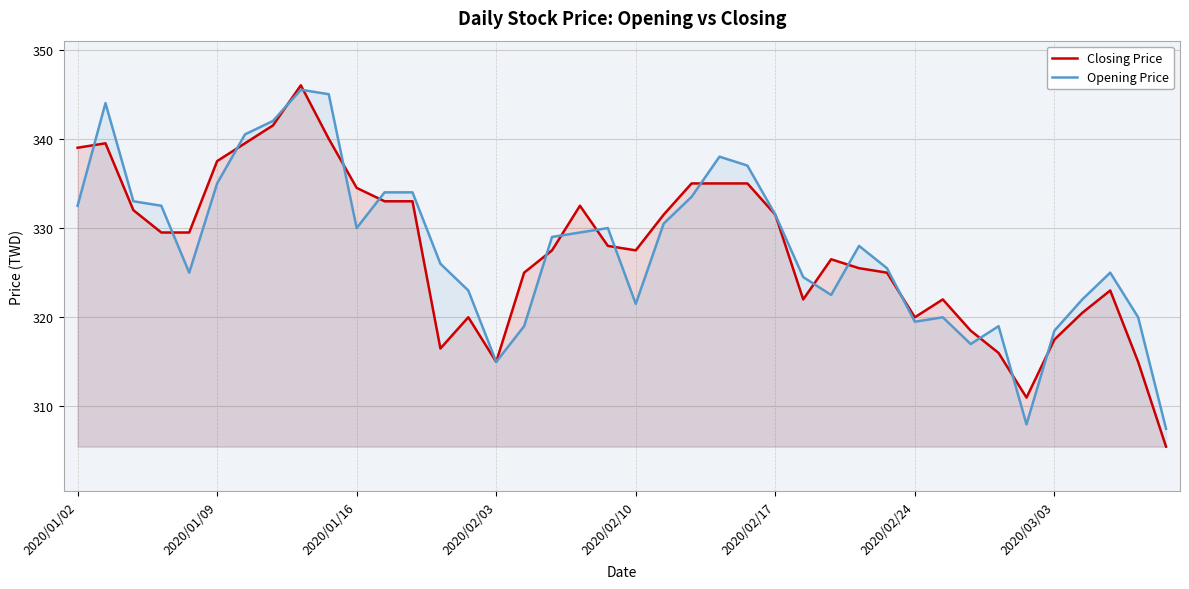

Count the number of categories in the chart.

40